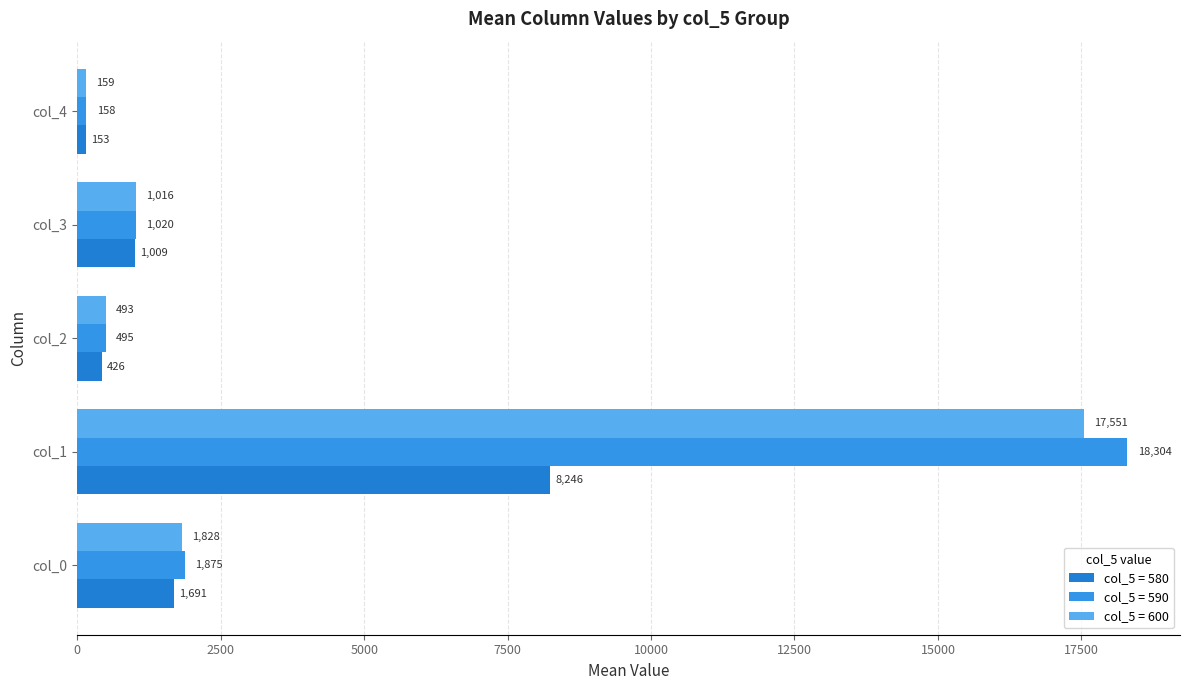

What is the value of the col_5=590 bar at the 2nd from the left?

18303.9